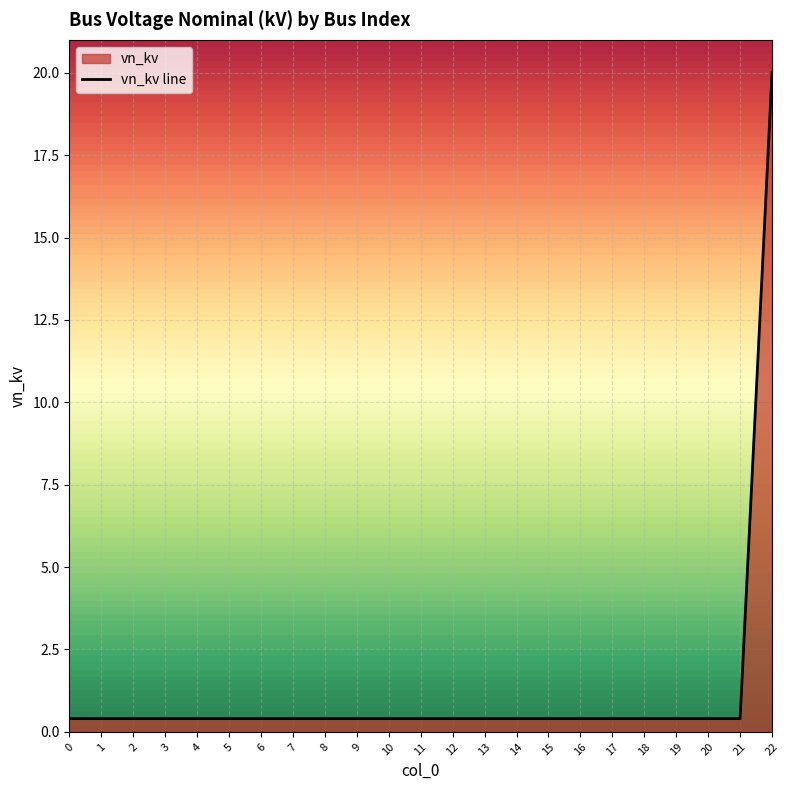

List the labels in order of value, largest first.

22, 0, 1, 2, 3, 4, 5, 6, 7, 8, 9, 10, 11, 12, 13, 14, 15, 16, 17, 18, 19, 20, 21